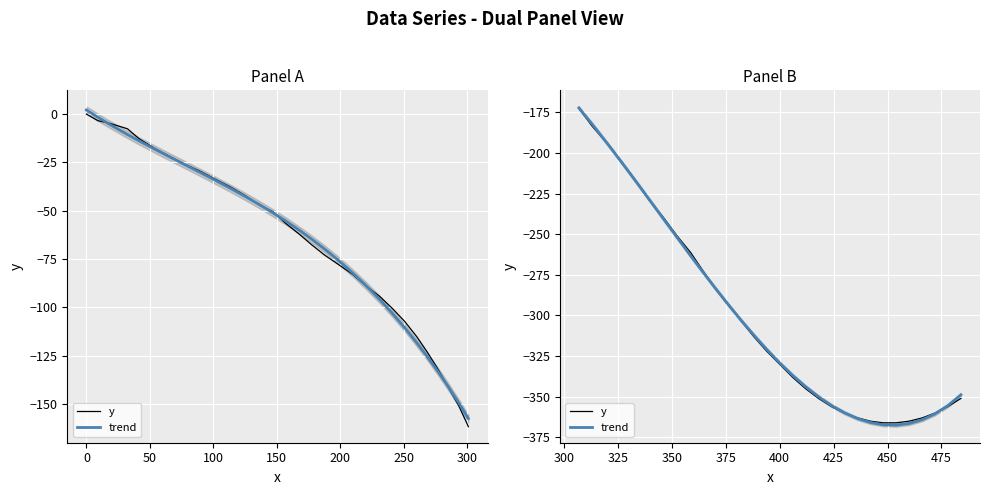

Is this an area chart (filled region under the line)?

No